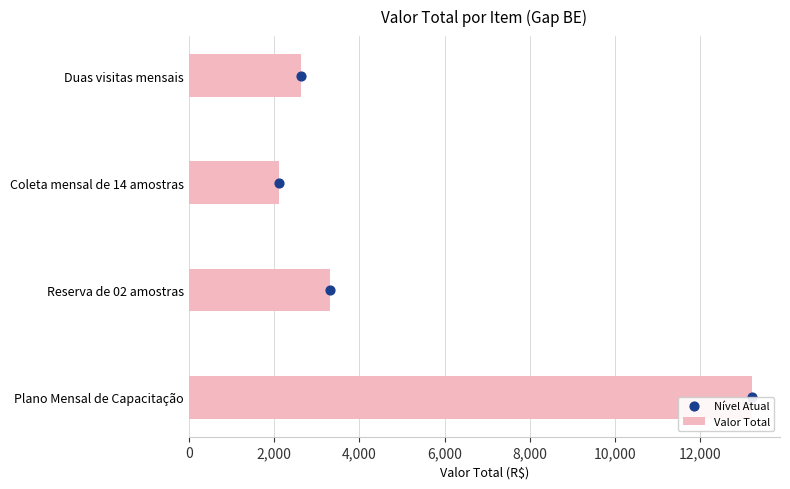

At how many categories does at least one series exceed 2115?

3